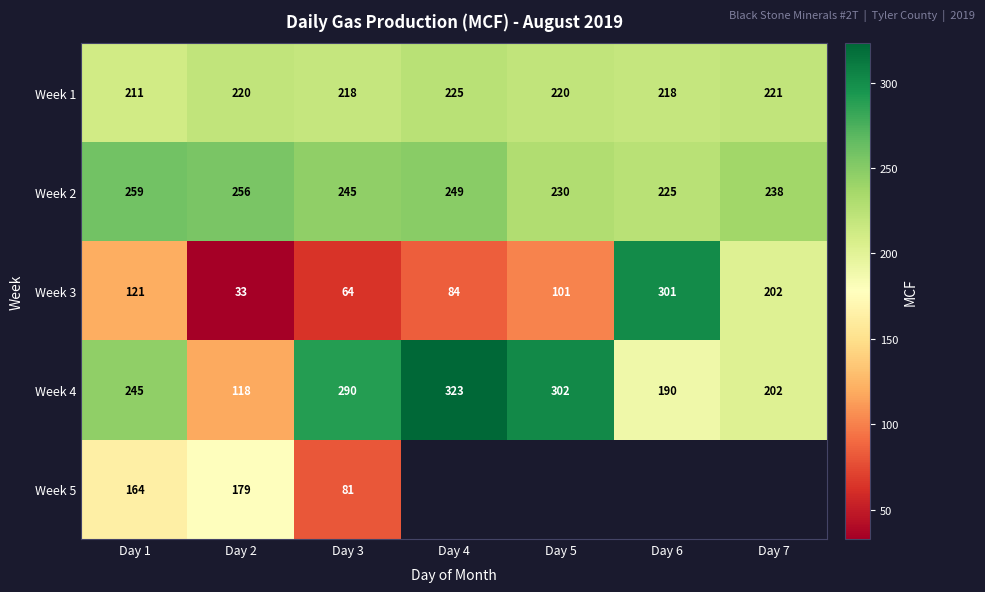

What is the spread (max minus min) of values at Day 1?

138